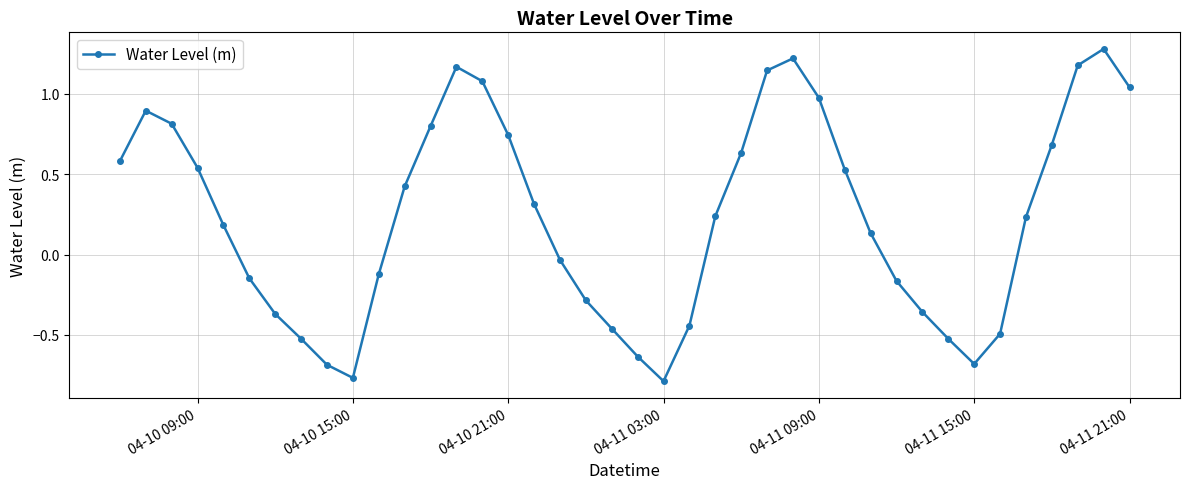

What is the maximum value shown in the chart?

1.3